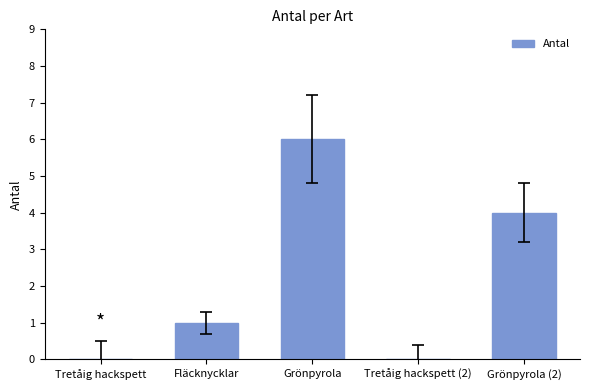

Read the value at Grönpyrola.

6